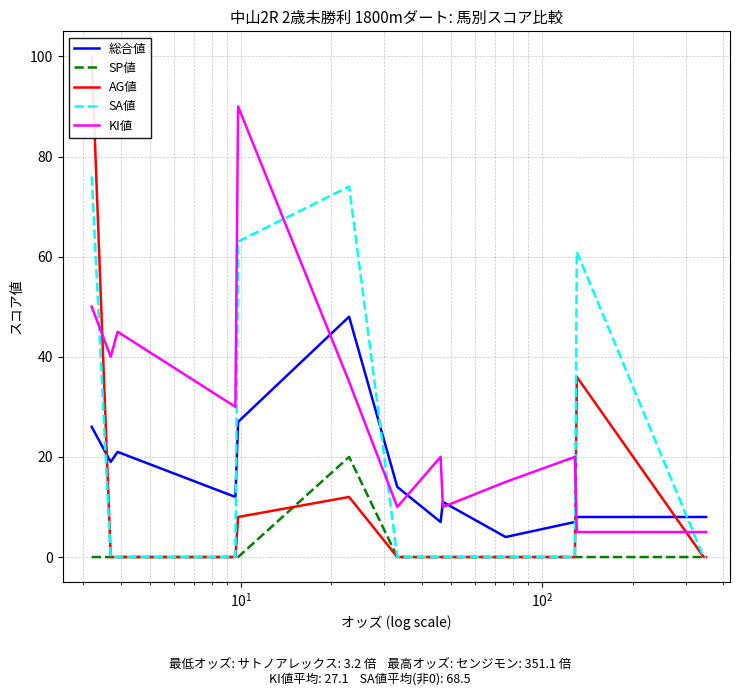

How many intersections are there between KI値 and SA値?

5